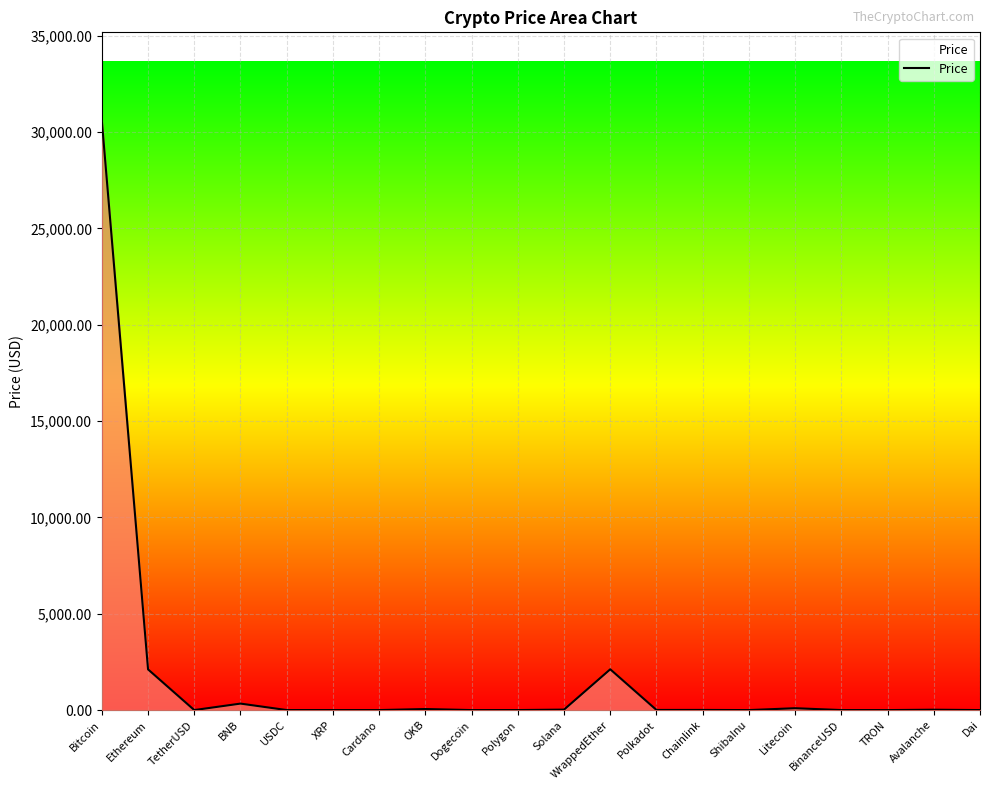

Which label corresponds to the largest value in the chart?

Bitcoin